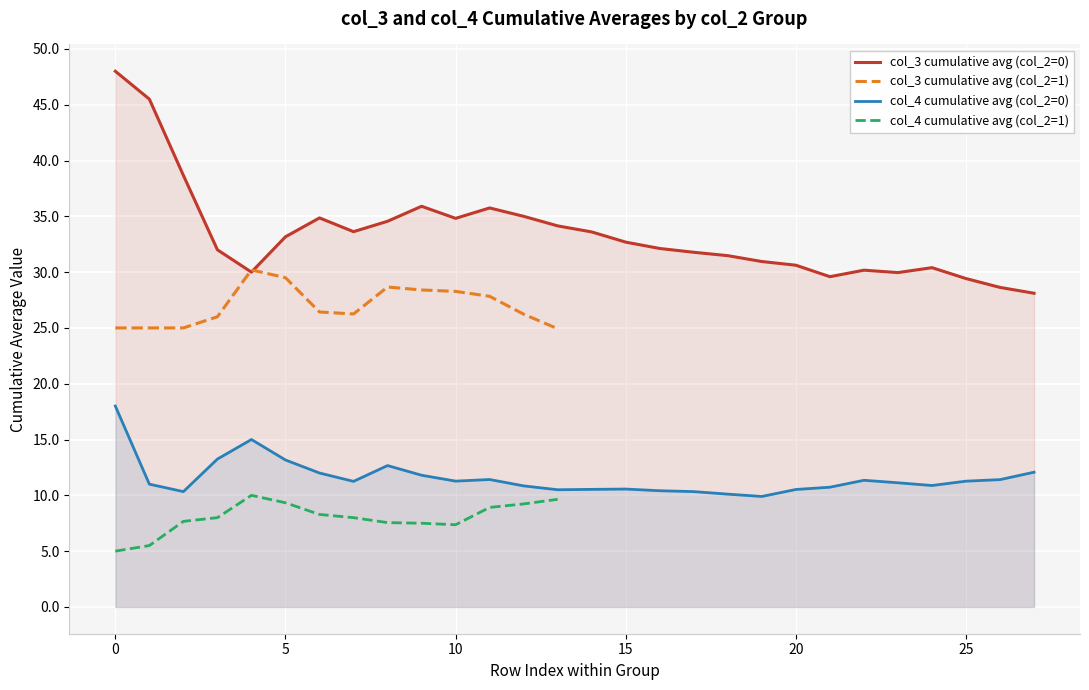

True or false: col_4 cumulative avg (col_2=0) and col_3 cumulative avg (col_2=0) cross at least once.

False